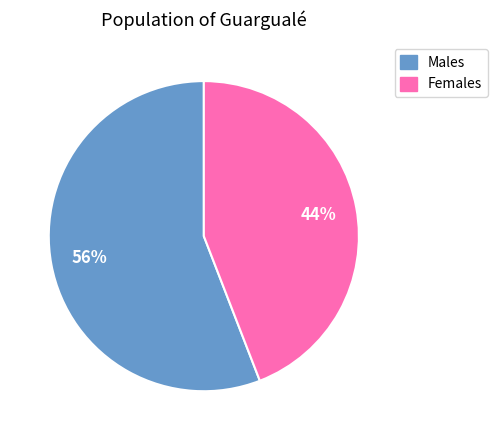

How many segments does this pie chart have?

2